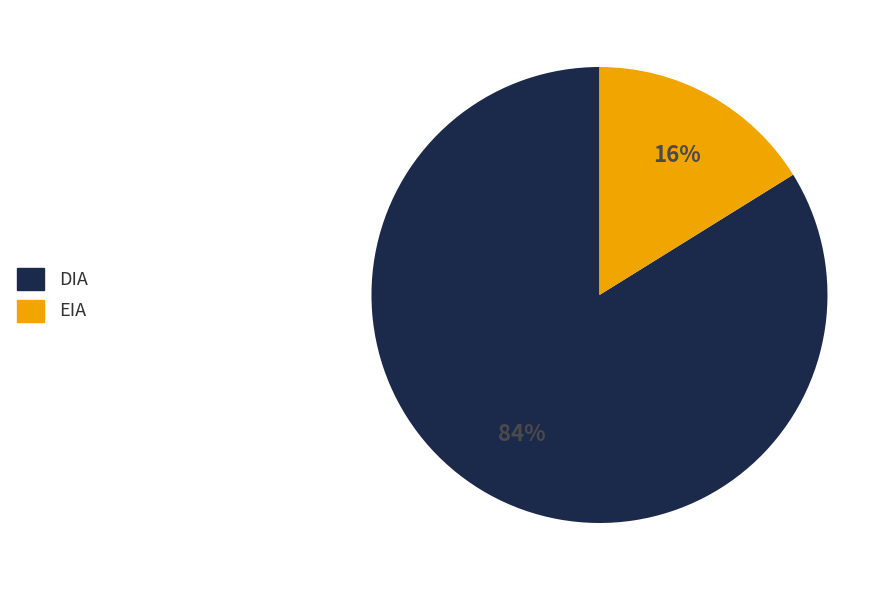

Is there a majority slice in this chart?

Yes